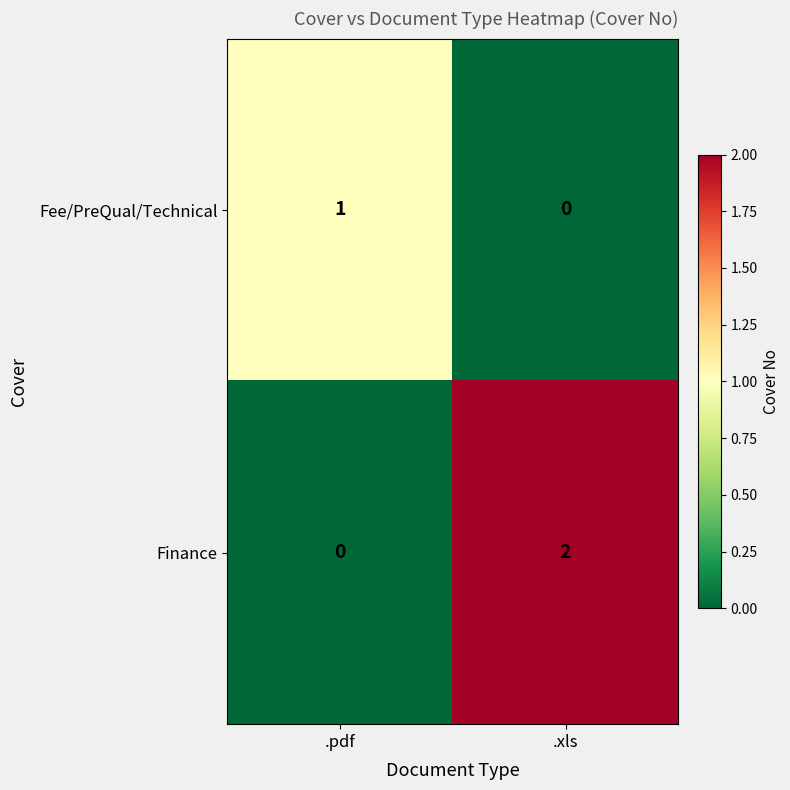

Rank the series by their maximum value, from highest to lowest.

Finance, Fee/PreQual/Technical